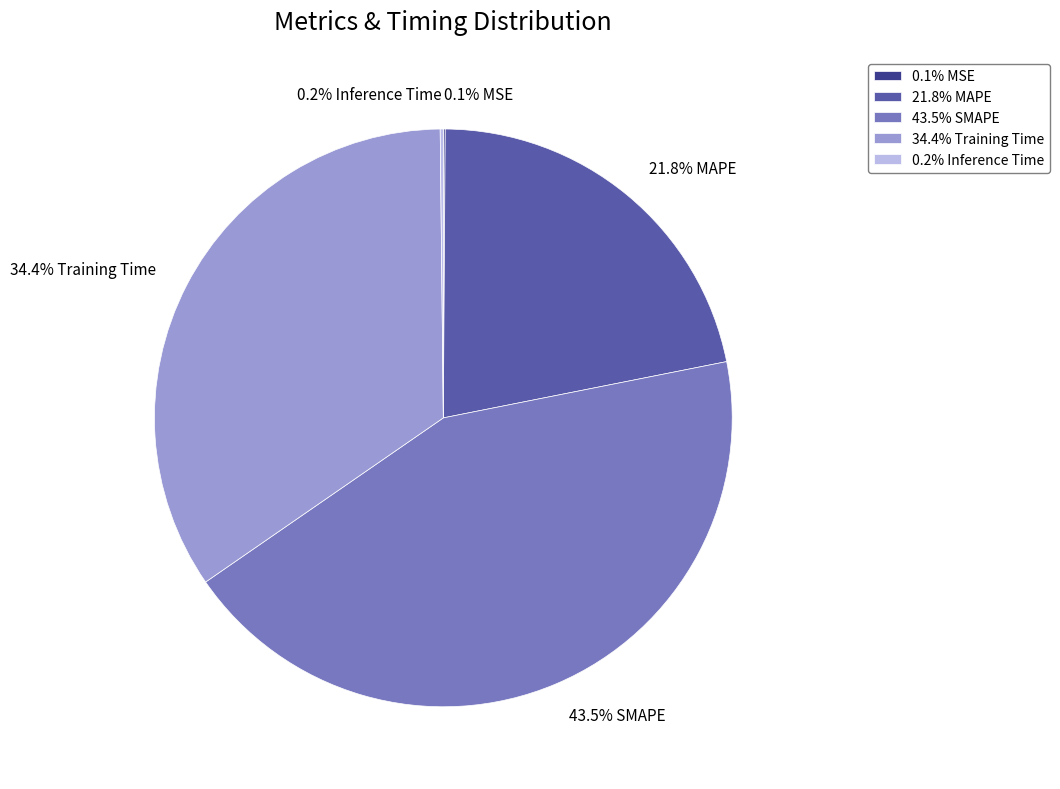

Is there any slice that represents more than half of the pie?

No